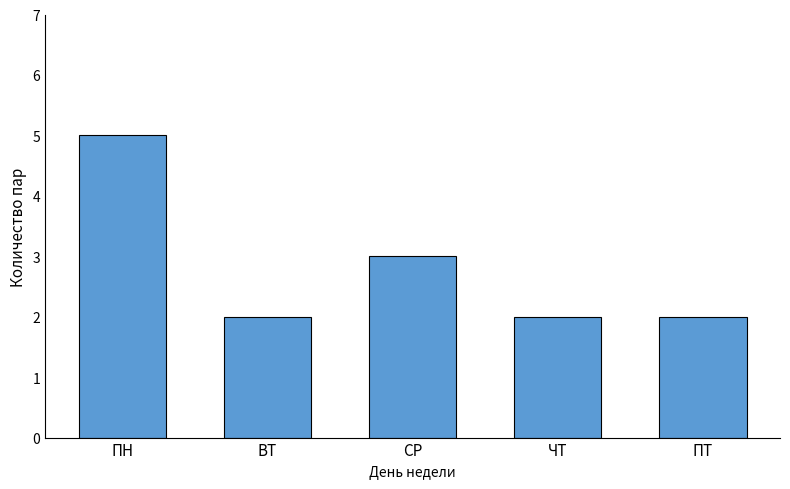

What is the maximum value shown in the chart?

5